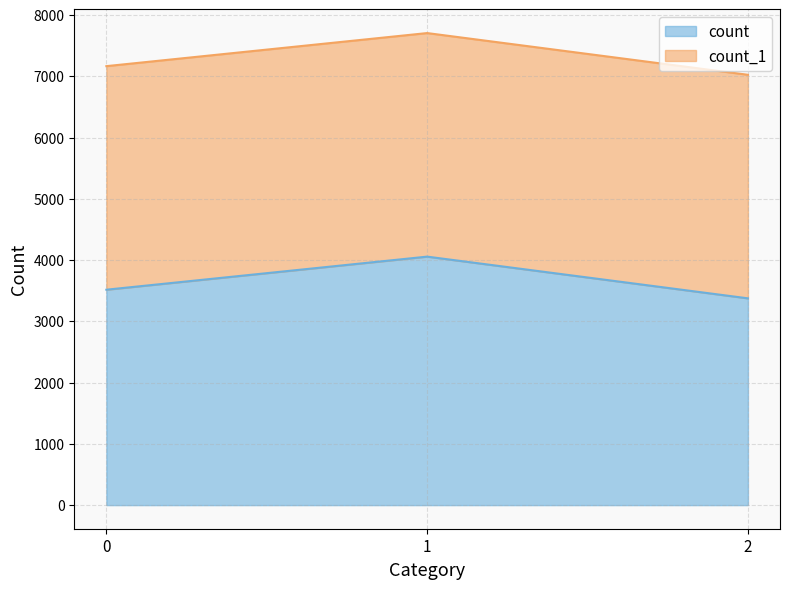

What is the difference between the values at 1 and 0?

540